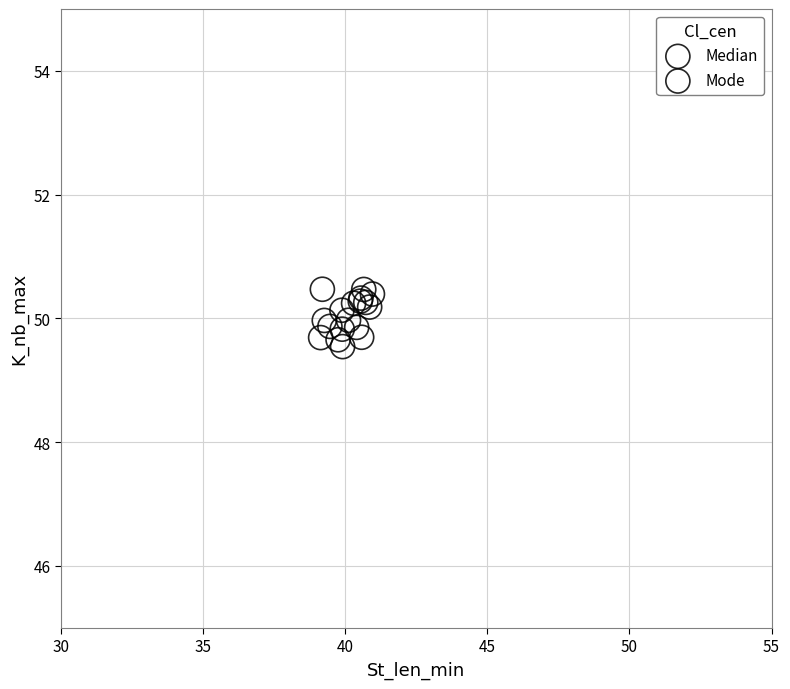

What are all the series names shown in the legend?

Median, Mode